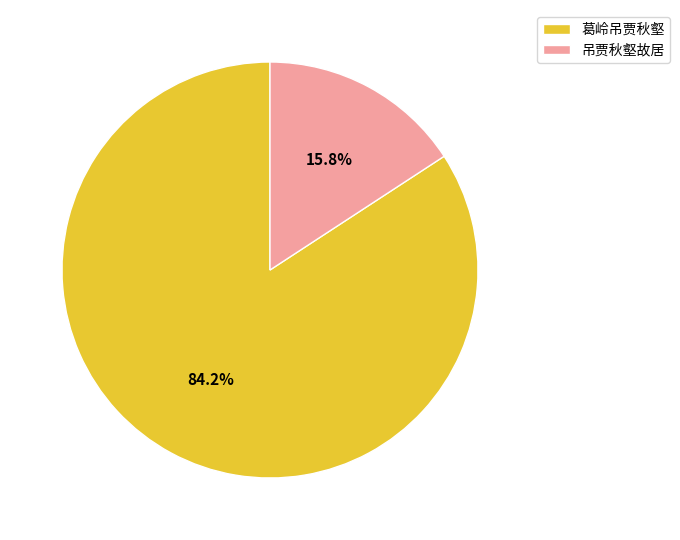

The 葛岭吊贾秋壑 slice represents 84% of the pie. True or false?

True